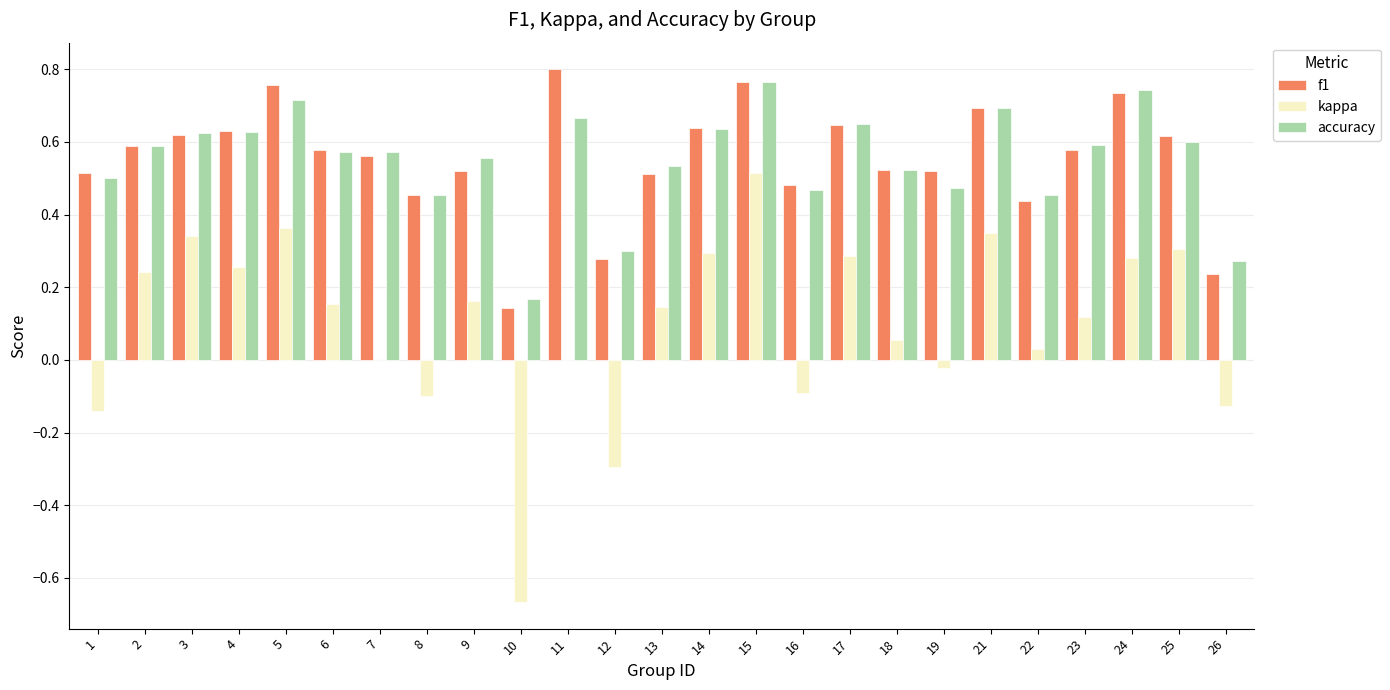

Is the value of kappa at 8 greater than the value of accuracy at 2?

No